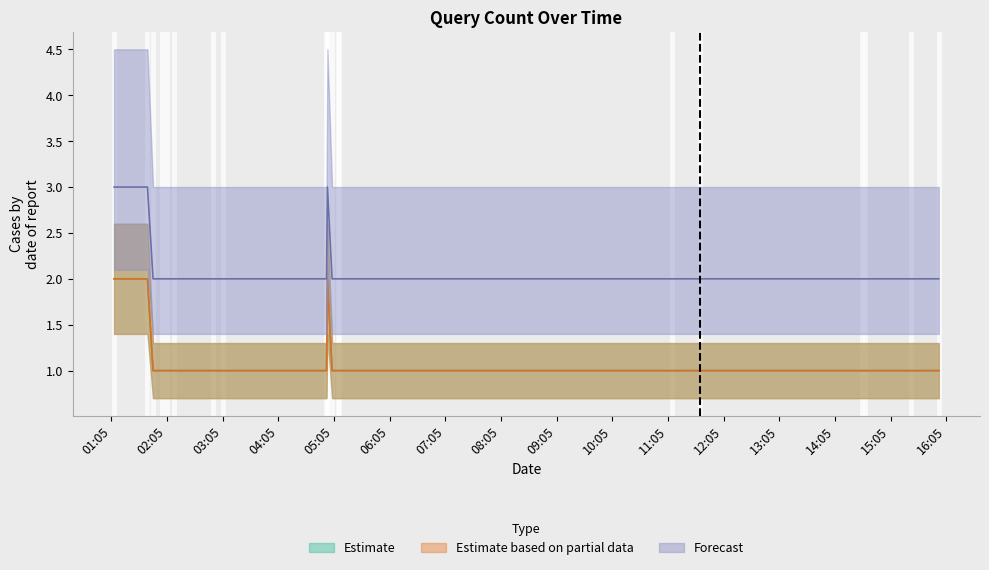

Rank the series at 2019-08-01 01:08:00 from highest to lowest value.

Forecast, Estimate, Estimate based on partial data